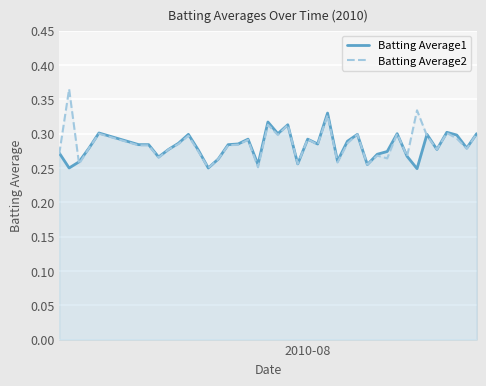

Rank the series by their maximum value, from lowest to highest.

Batting Average1, Batting Average2